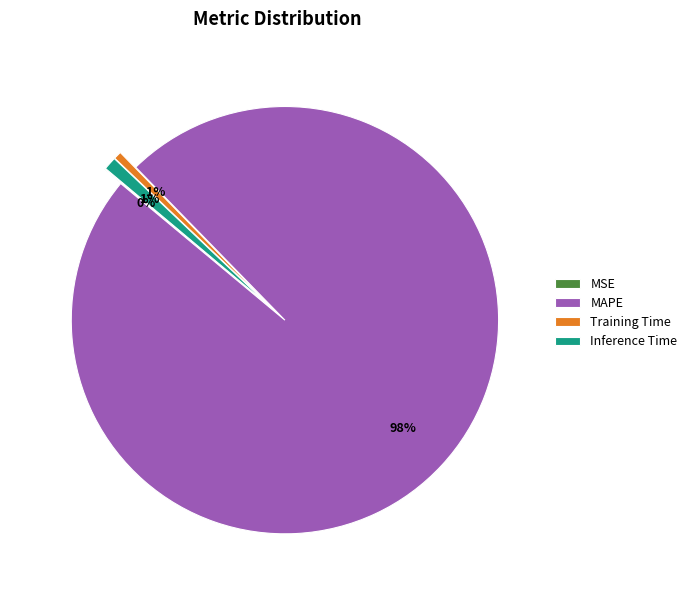

Is there a majority slice in this chart?

Yes